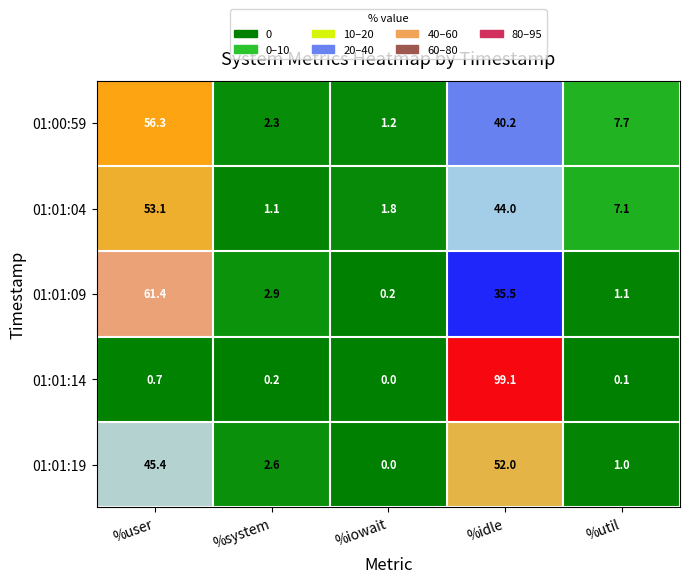

At which category does the chart reach its minimum across all series?

%iowait